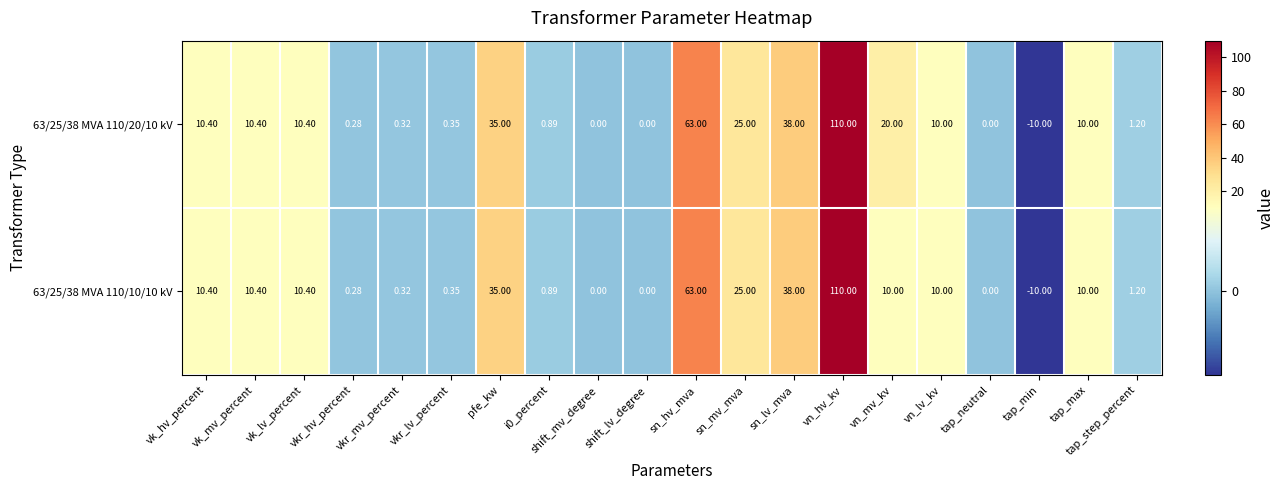

At which label does 63/25/38 MVA 110/10/10 kV first exceed 10?

vk_hv_percent